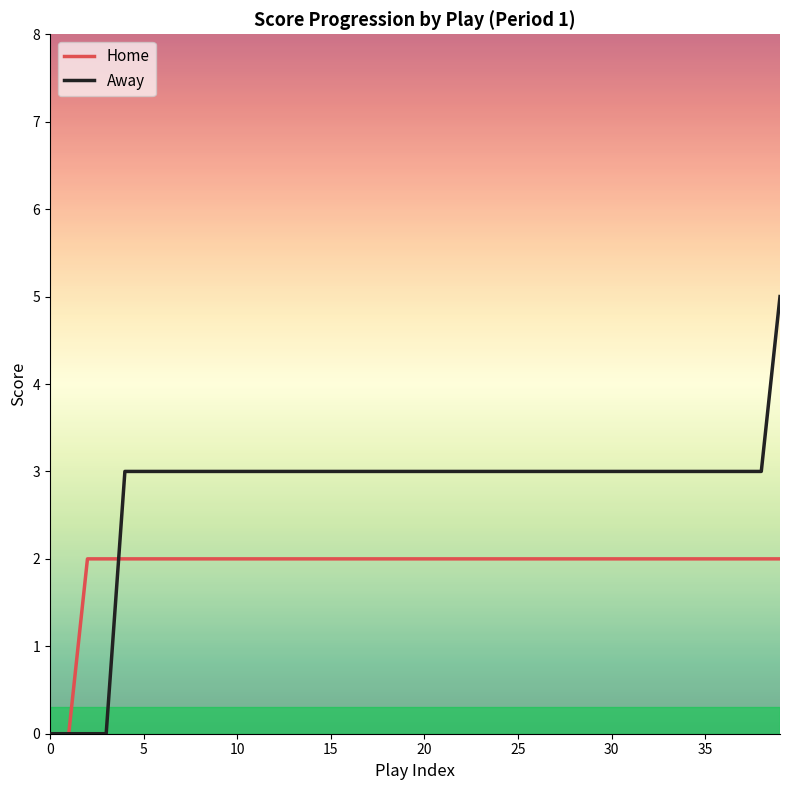

Rank the series by their average value, from highest to lowest.

Away, Home